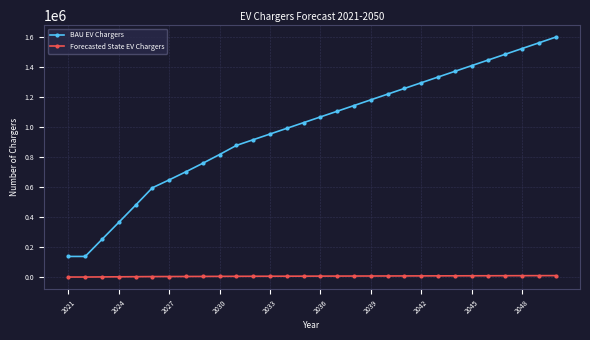

How many values in the Forecasted State EV Chargers series are below 6930?

15